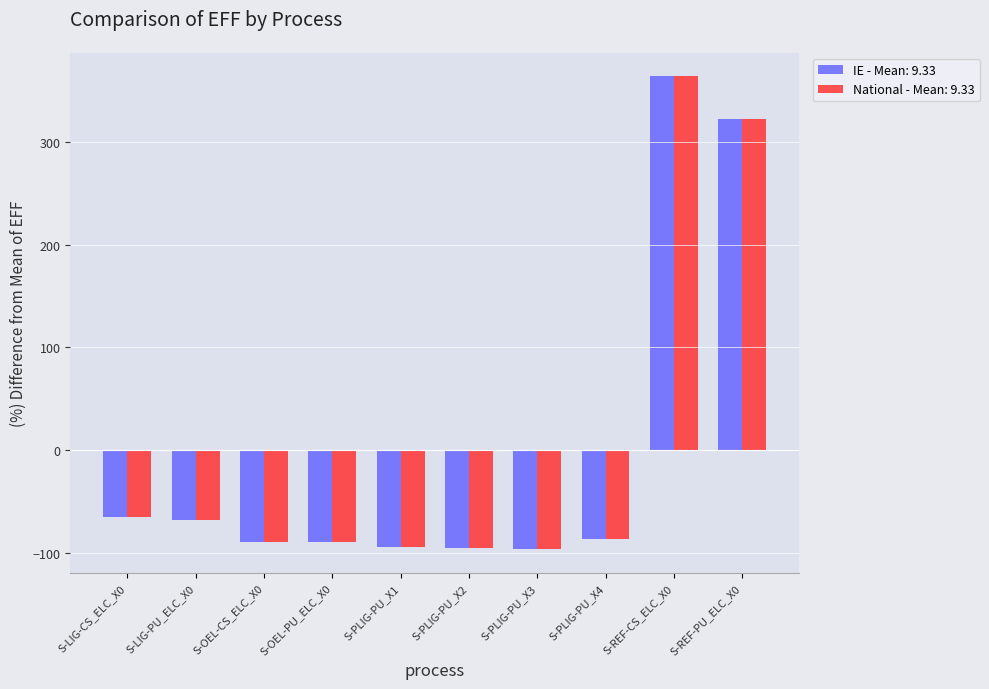

What is the highest value of the IE - Mean: 9.33 series?

363.9